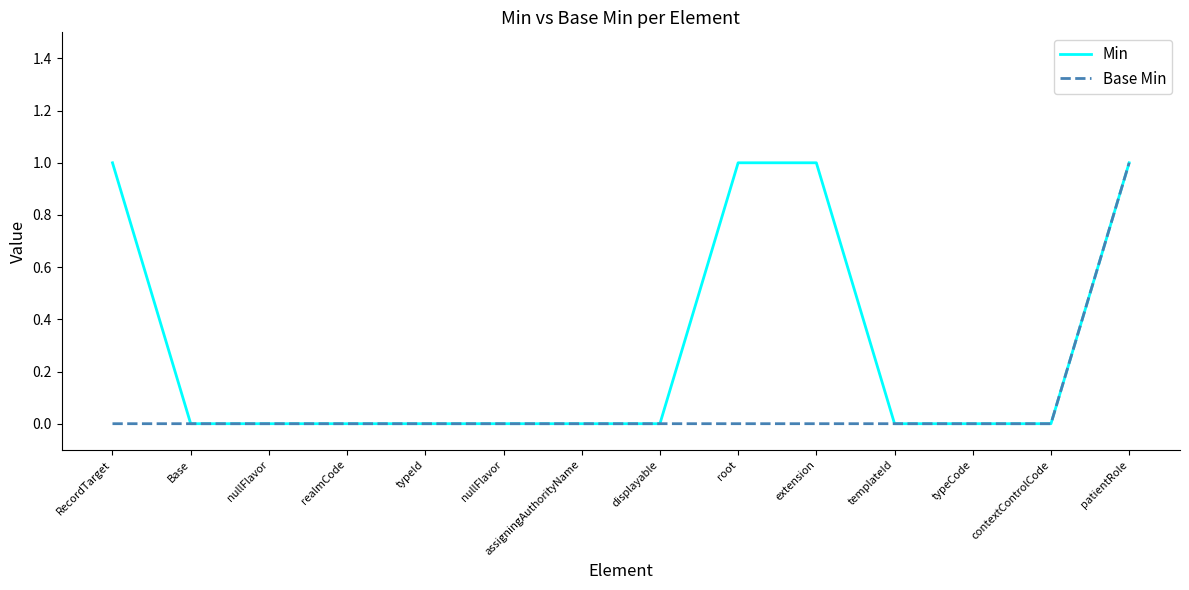

At which category does the chart reach its minimum across all series?

Base